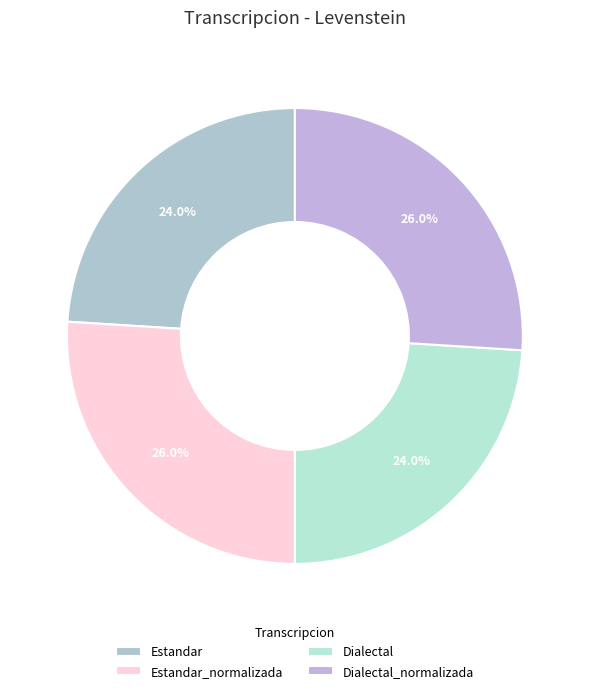

Combined, do Dialectal_normalizada and Dialectal account for over 50%?

No